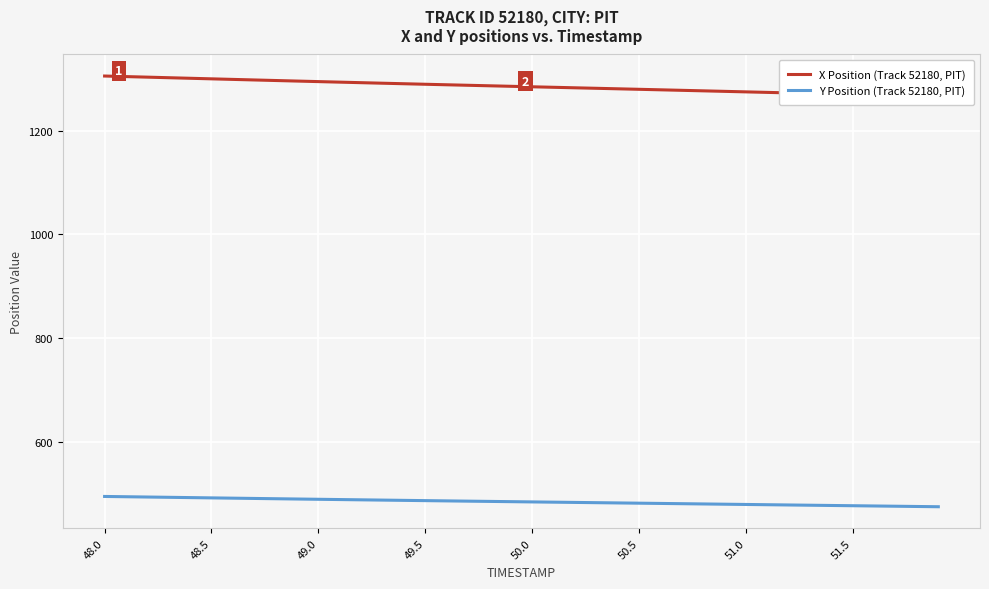

True or false: X Position (Track 52180, PIT) and Y Position (Track 52180, PIT) cross at least once.

False